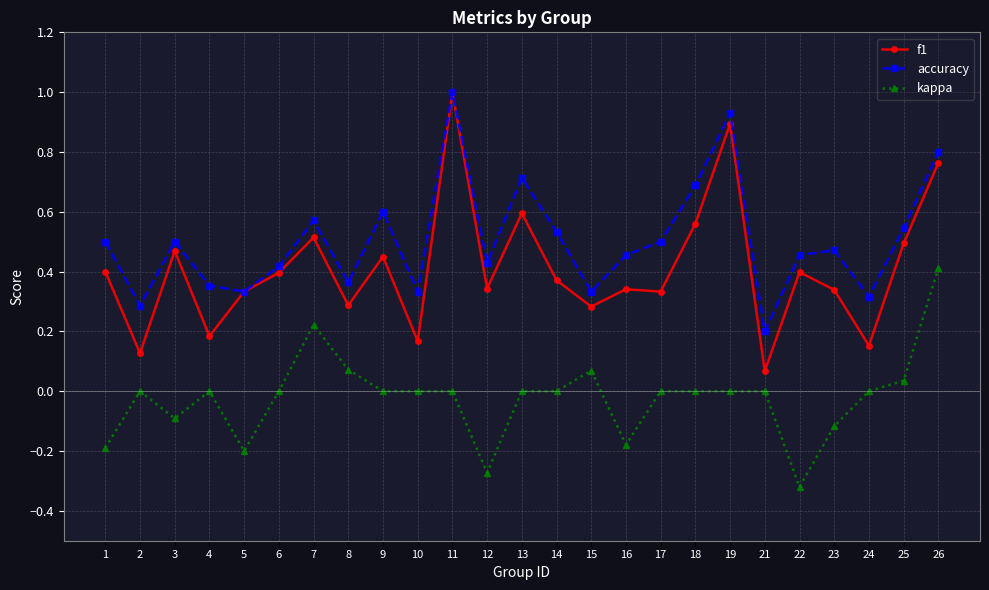

True or false: f1 and kappa intersect in this chart.

False